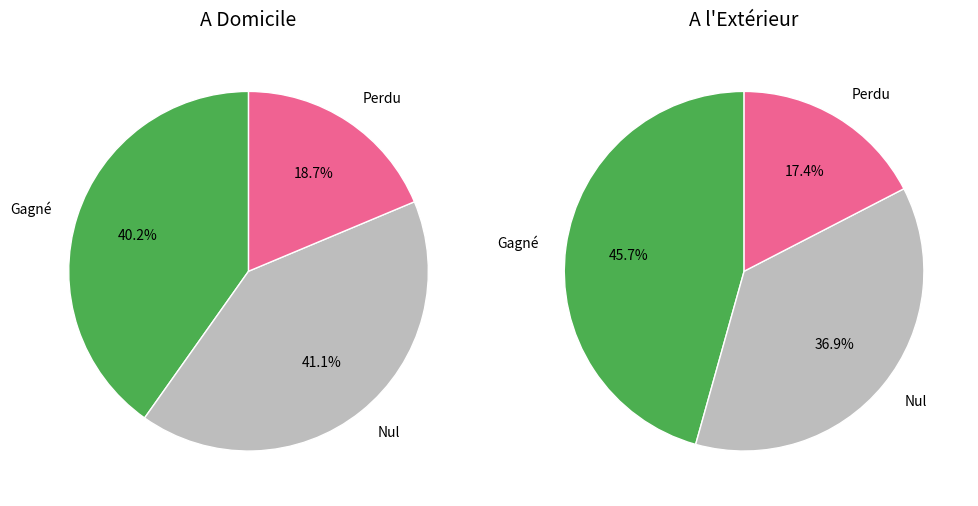

Does BM5 account for over 50% of the chart?

No